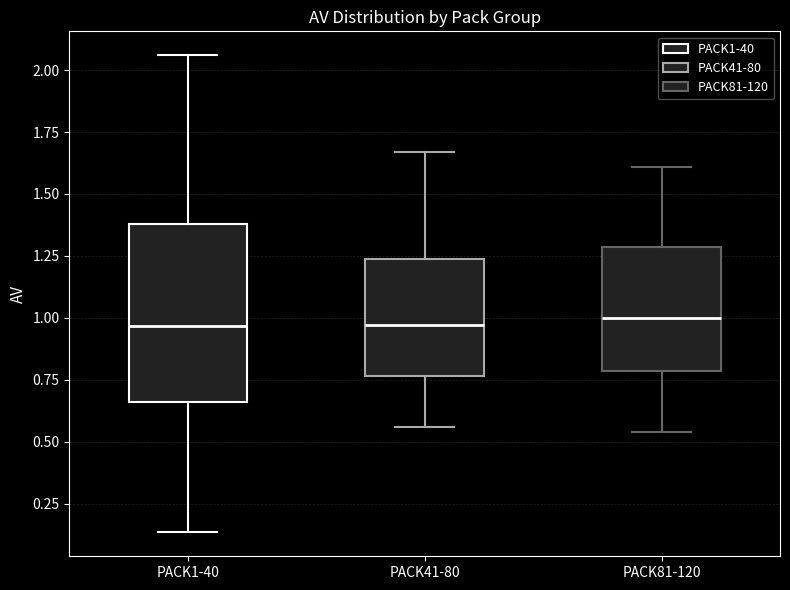

Reading left to right, read every box against the y-axis: the position of its median line, the range the box covers, and the ends of its whiskers. The values are not printed on the chart, so give them approximately, as read against the axis.

PACK1-40: median 0.95, box 0.65 to 1.40, whiskers 0.15 to 2.05
PACK41-80: median 0.95, box 0.75 to 1.25, whiskers 0.55 to 1.65
PACK81-120: median 1.00, box 0.80 to 1.30, whiskers 0.55 to 1.60